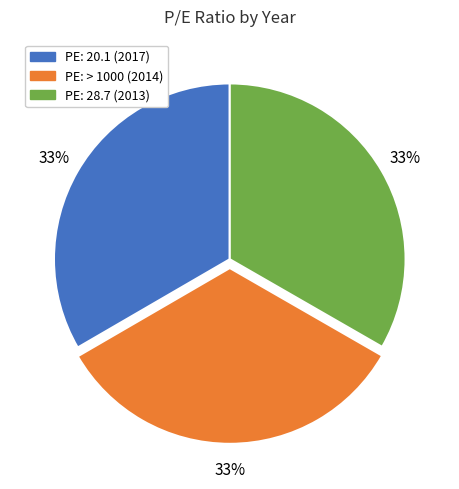

To the nearest percent, what is the average slice percentage?

33%